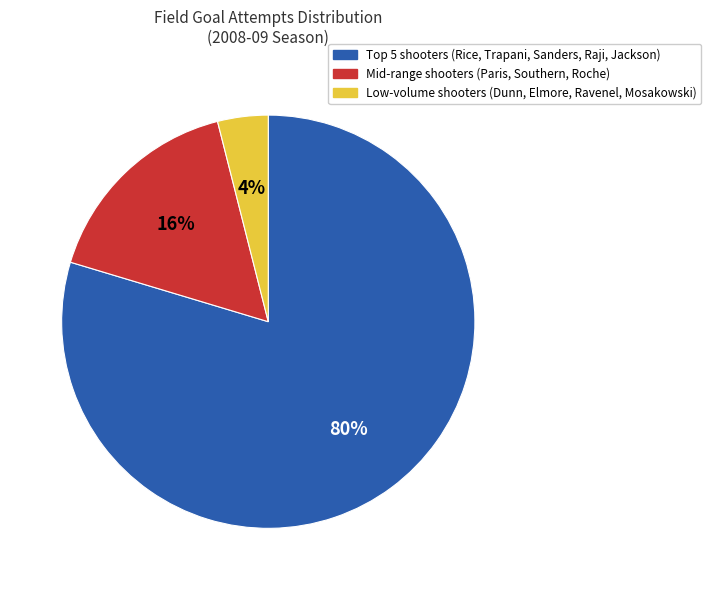

Does any single category account for the majority?

Yes